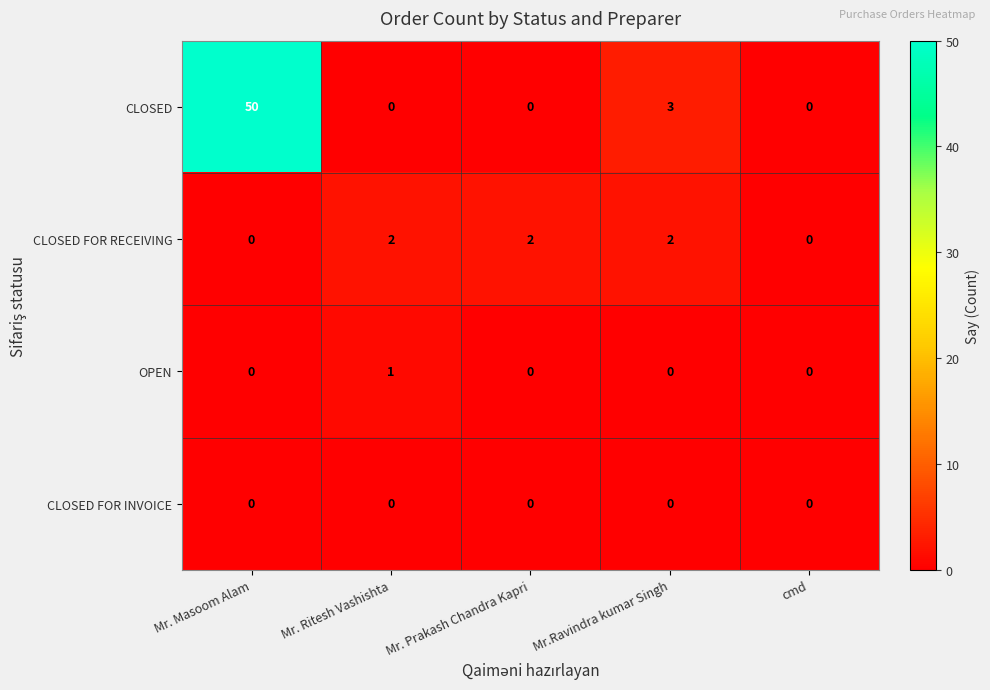

What is the highest value of the CLOSED series?

50